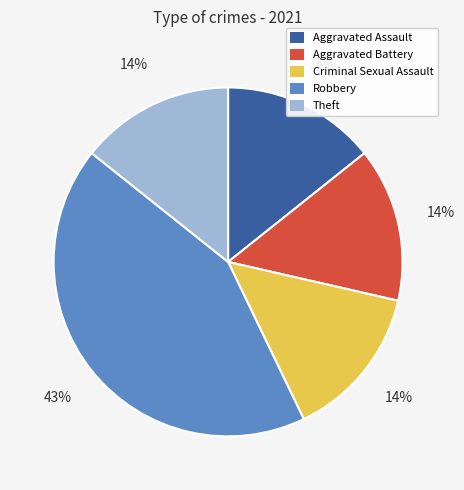

What percentage is the Aggravated Battery slice, to the nearest percent?

14%